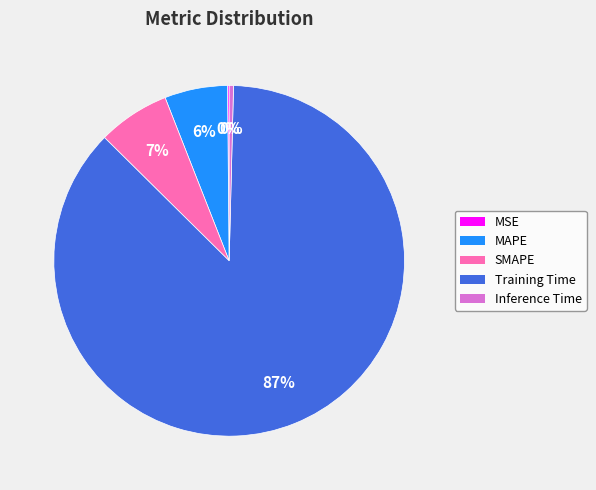

Does any single category account for the majority?

Yes